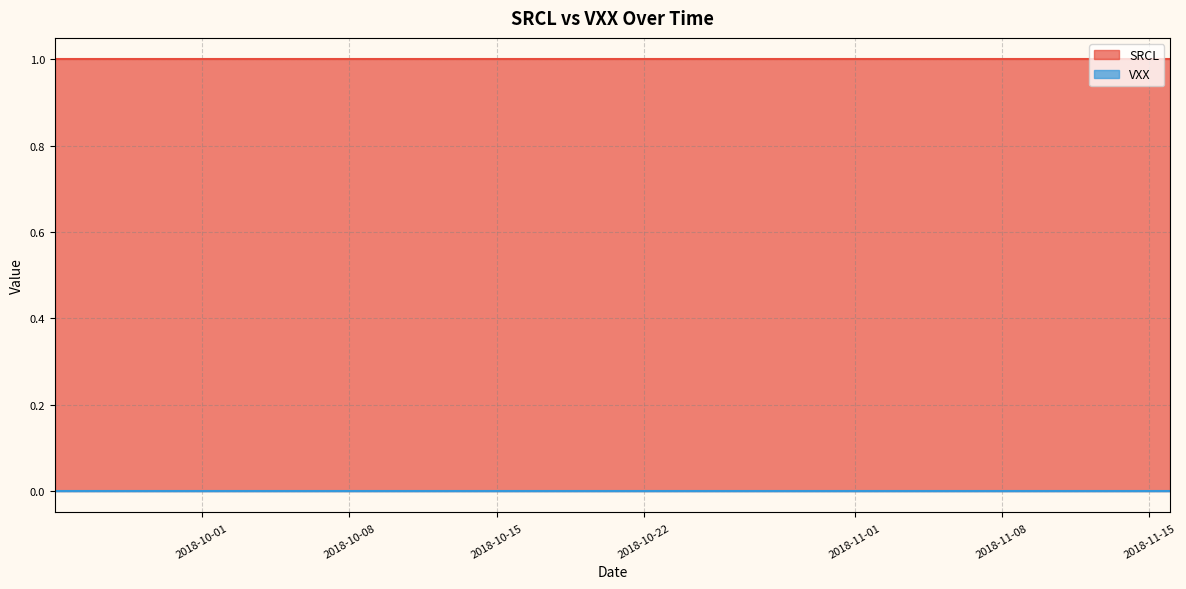

True or false: VXX and SRCL cross at least once.

False